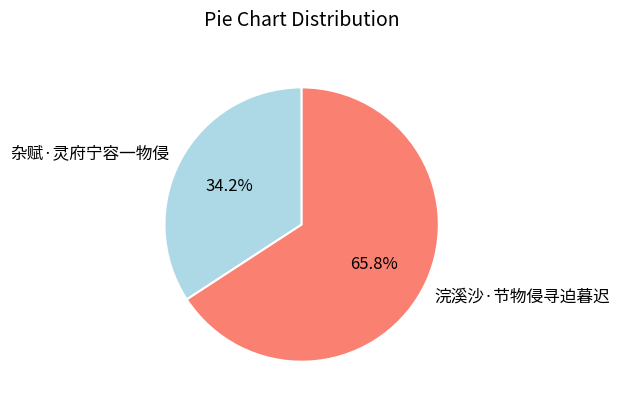

Is it true that 浣溪沙·节物侵寻迫暮迟 is 71% of the pie?

False